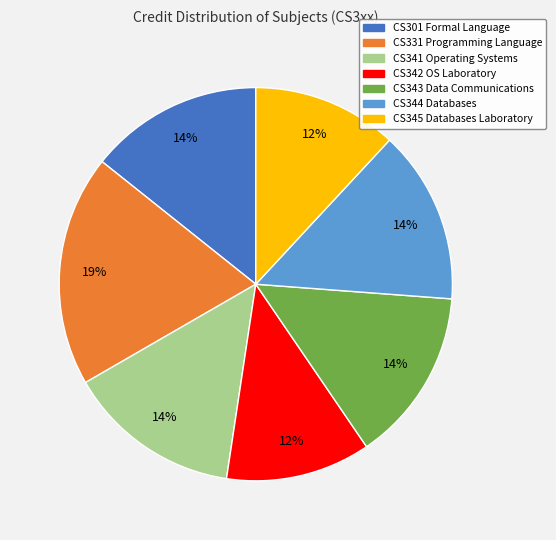

Is there a majority slice in this chart?

No